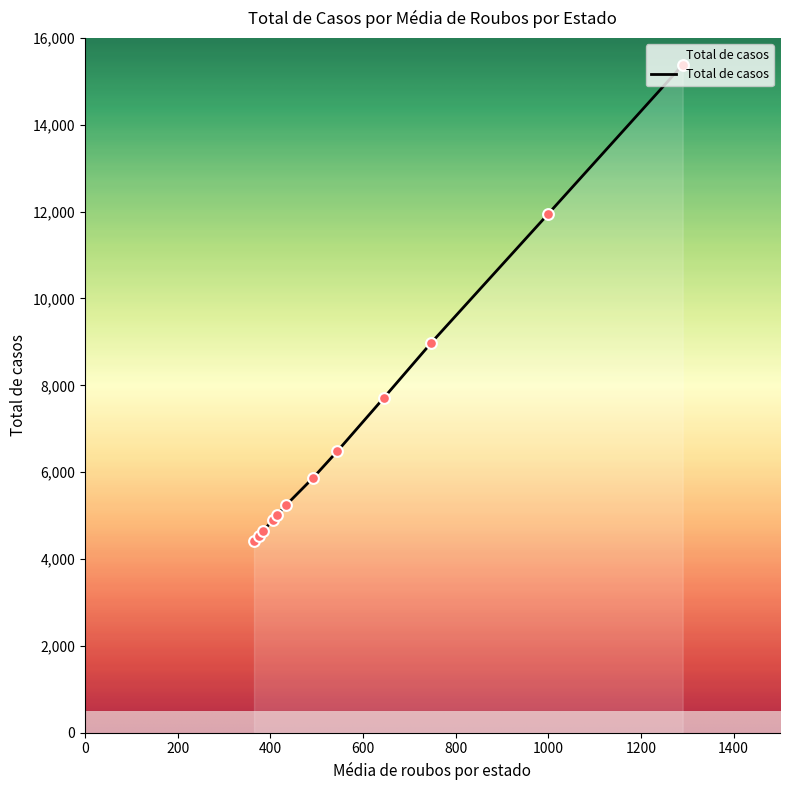

What is the difference between the maximum and minimum values?

10970